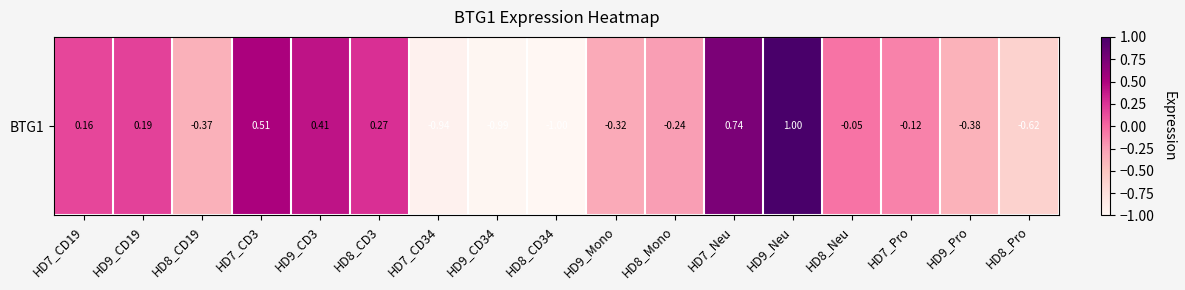

How many values are below 0?

10